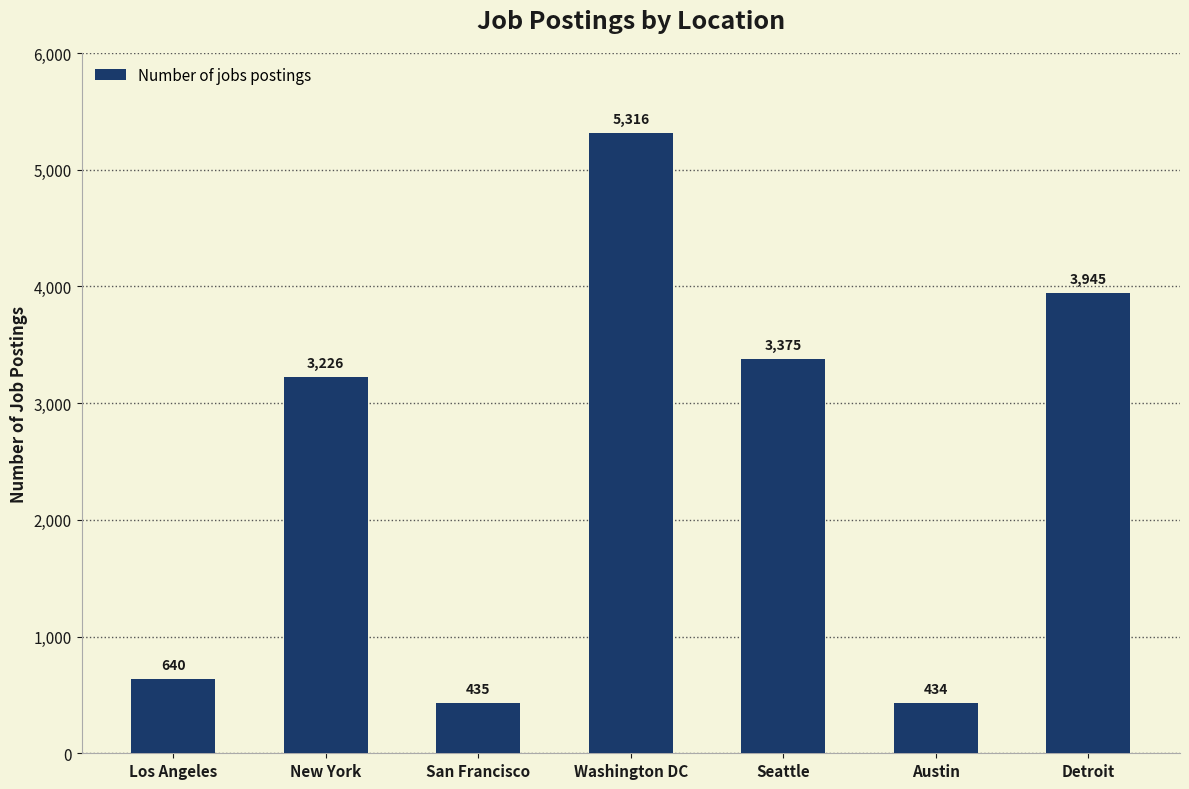

What is the label of the 4th bar from the left?

Washington DC